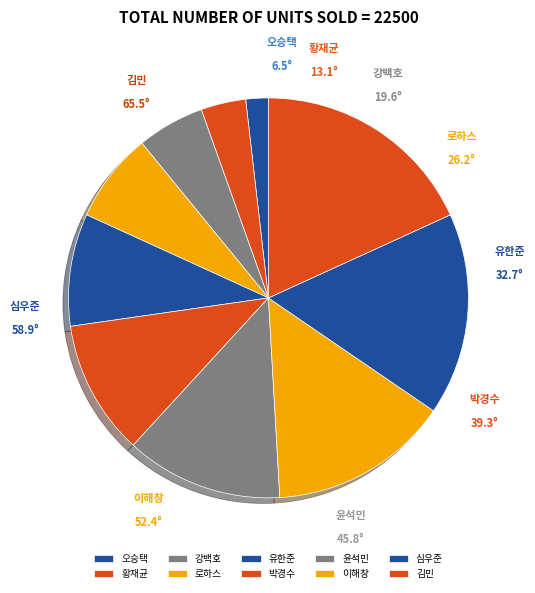

Does any single category account for the majority?

No